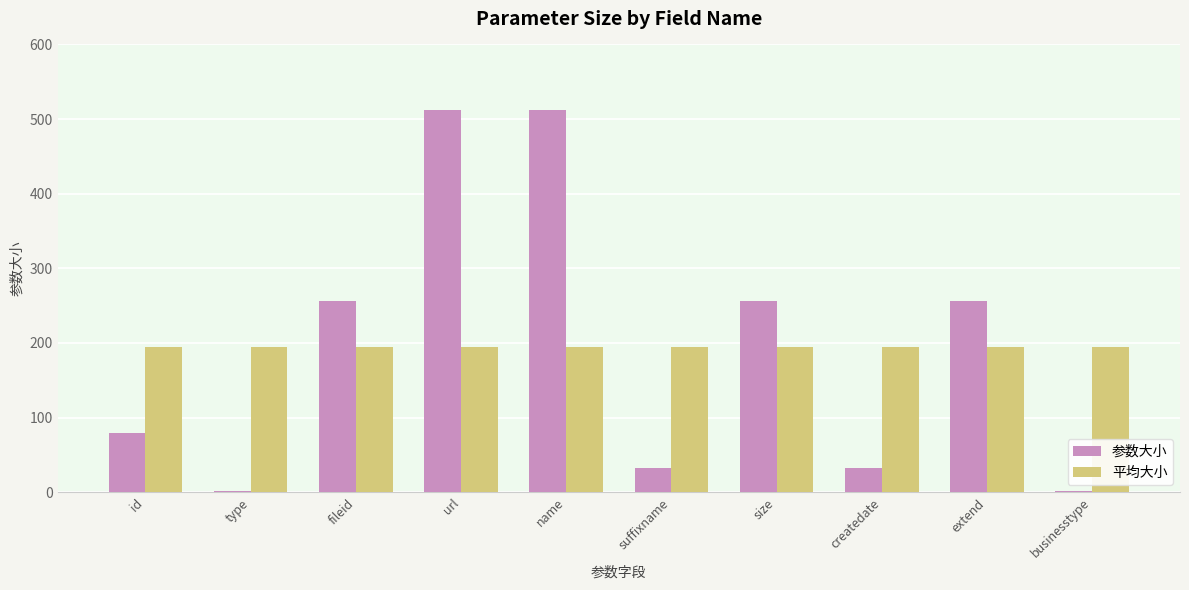

What is the approximate value of 平均大小 at createdate?

194